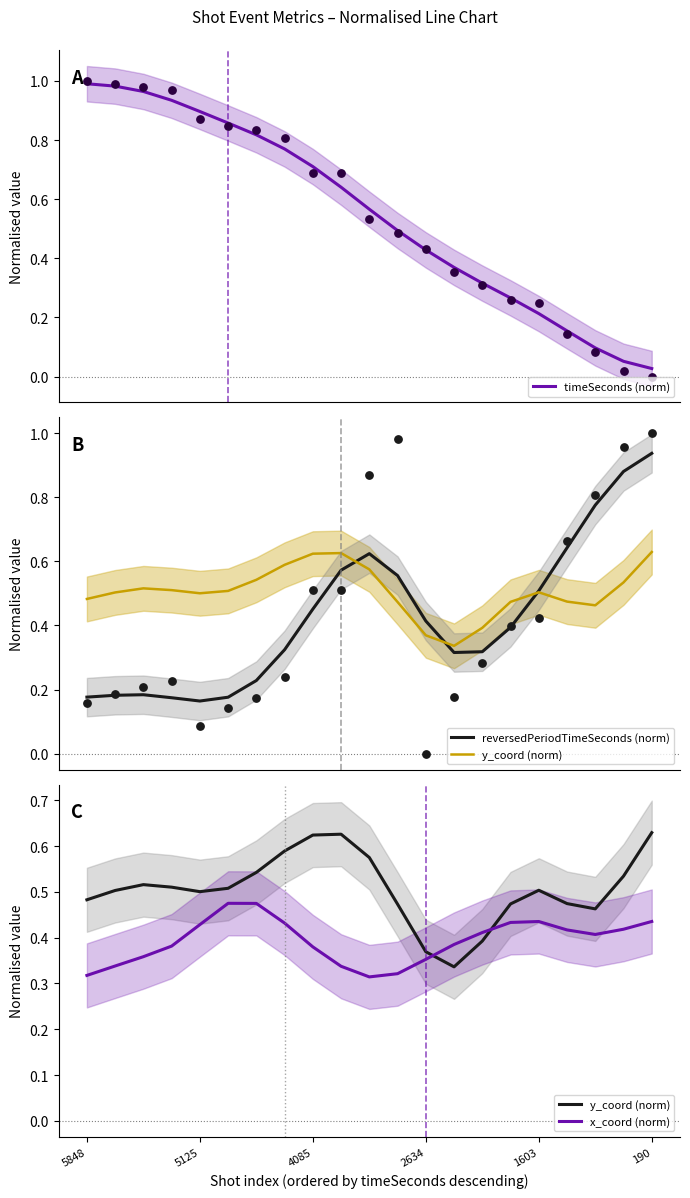

Which series contains the lowest Y value?

timeSeconds (norm)